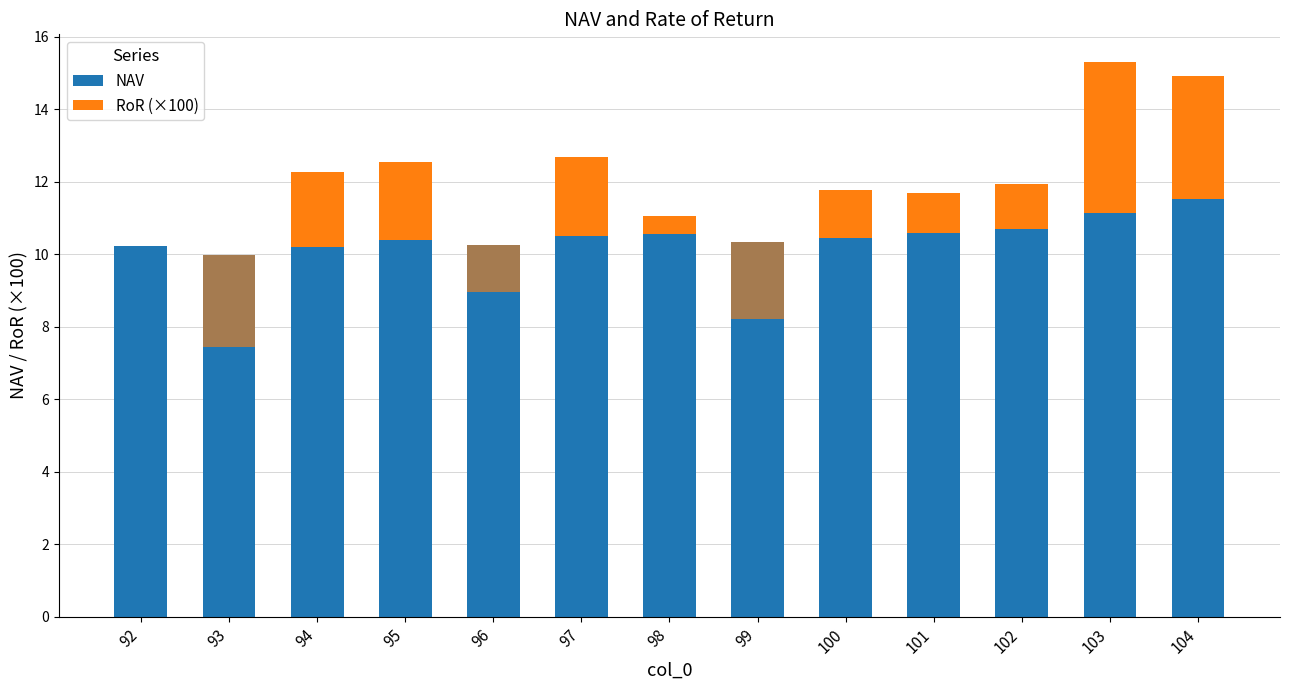

How many categories are shown in the chart?

13